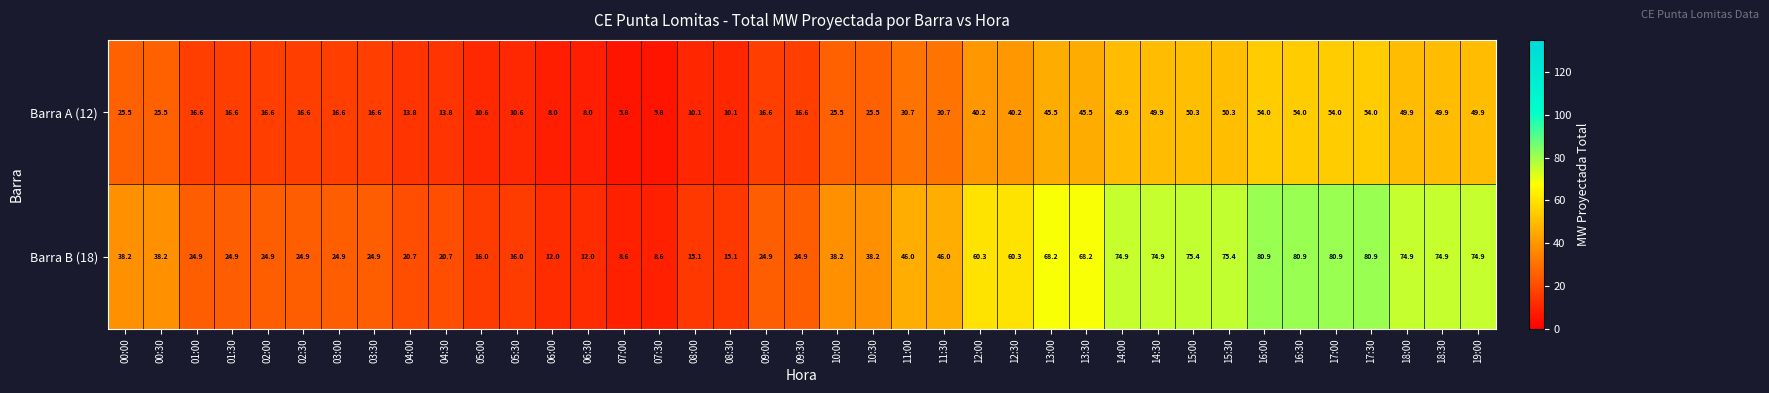

What is the spread (max minus min) of values at 08:30?

5.0